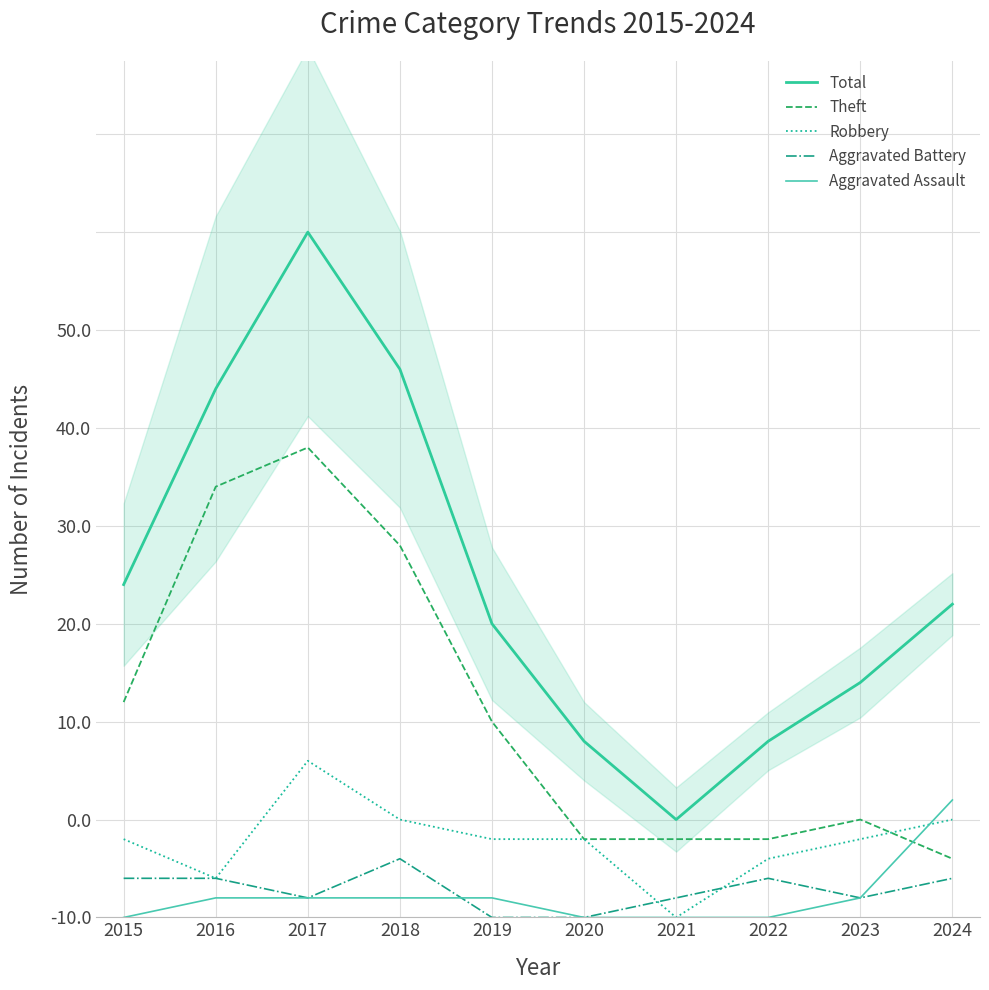

How many values in the Total series are below 16?

5